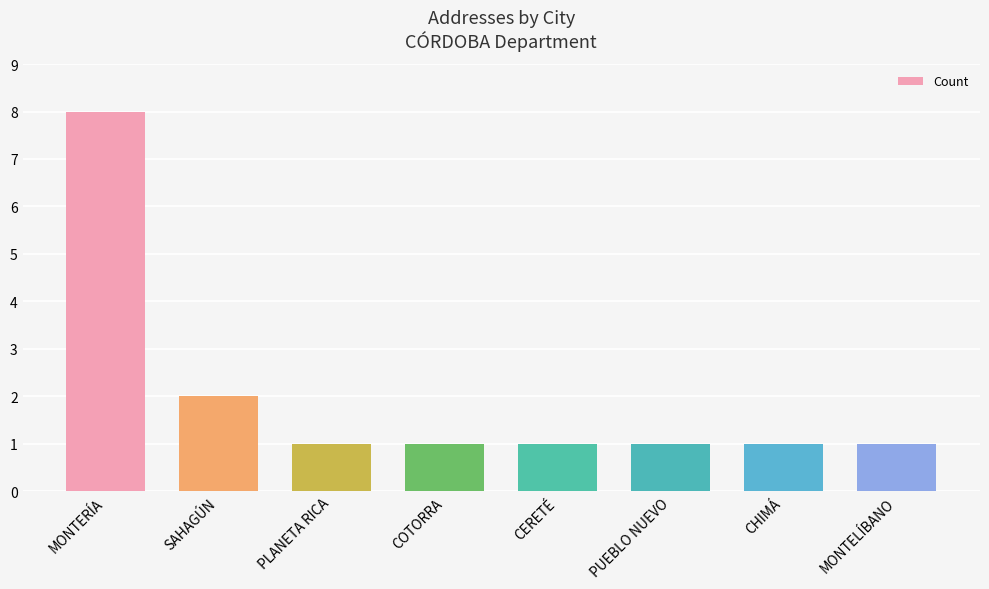

Are the bars grouped side by side (vs. stacked)?

No